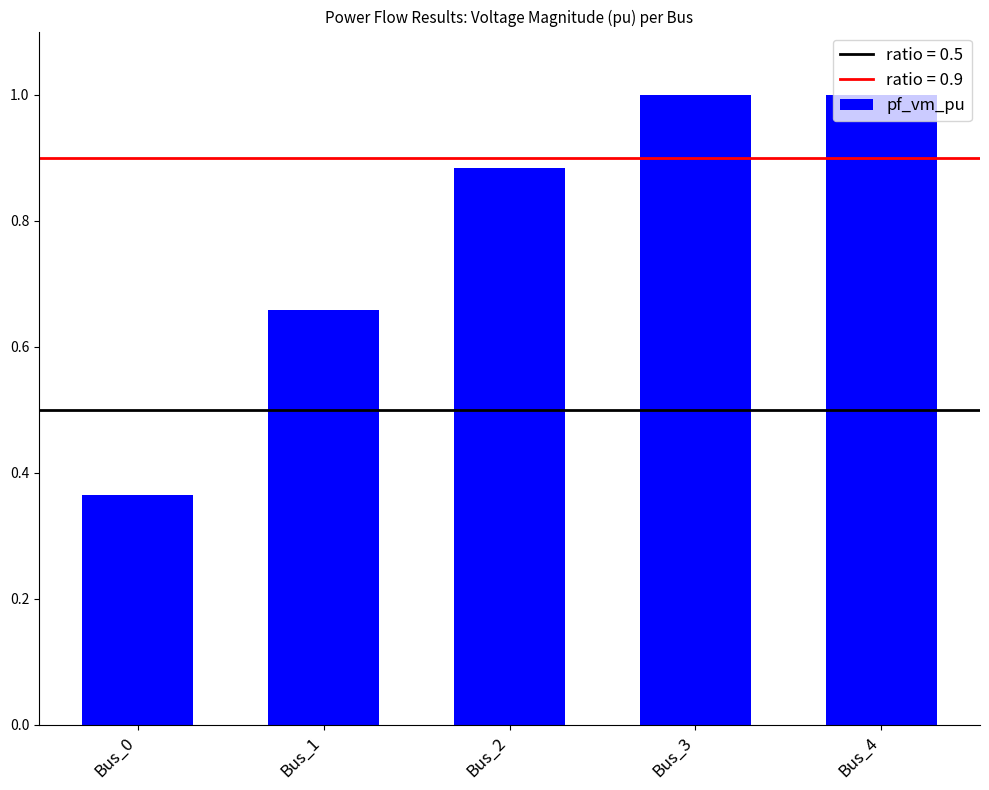

What is the value of the 4th bar from the left?

1.0